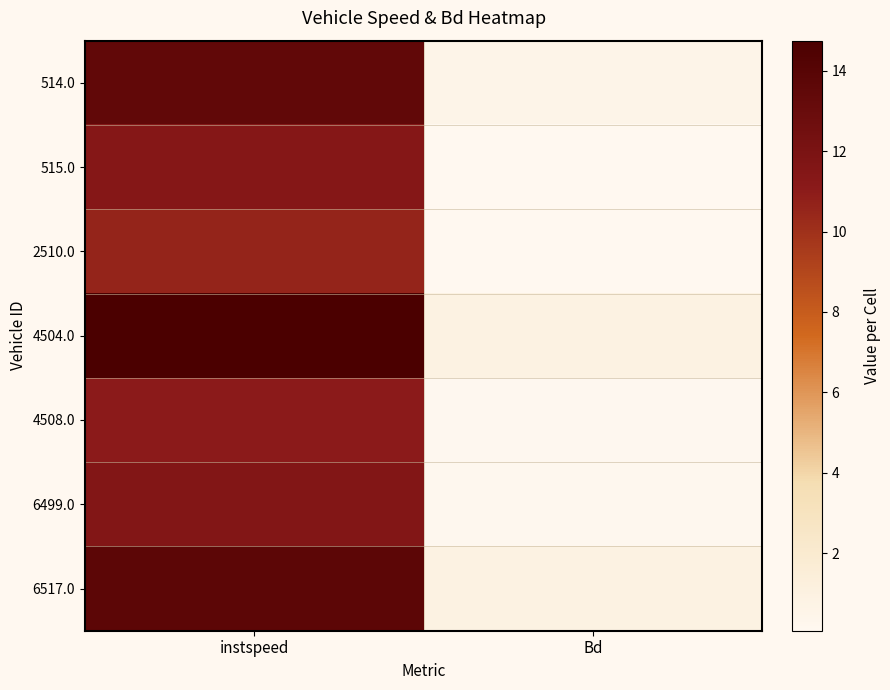

Which category has the lowest value across all series?

Bd